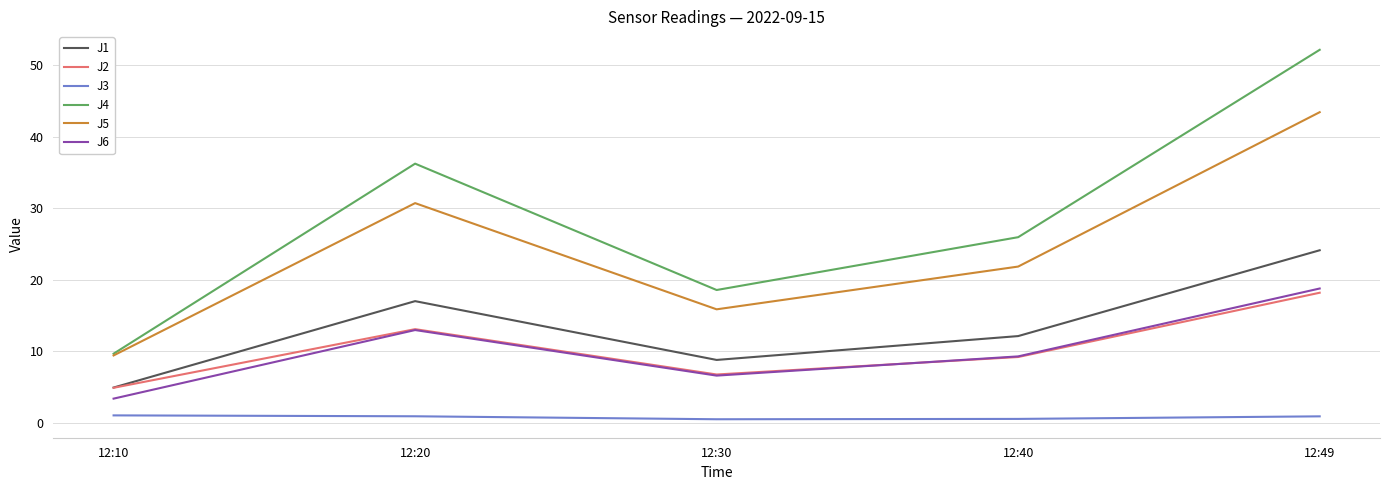

At which category does J2 reach its first local valley?

12:30